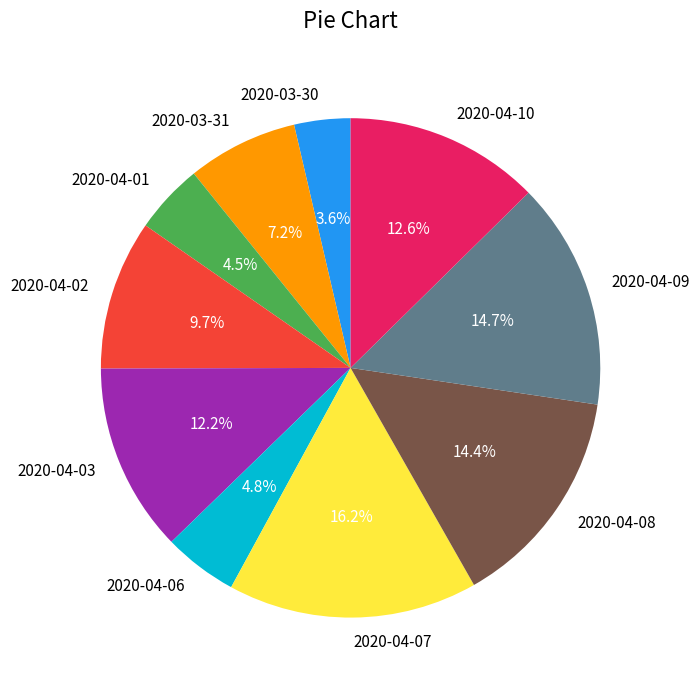

True or false: 2020-04-08 accounts for 14% of the total.

True